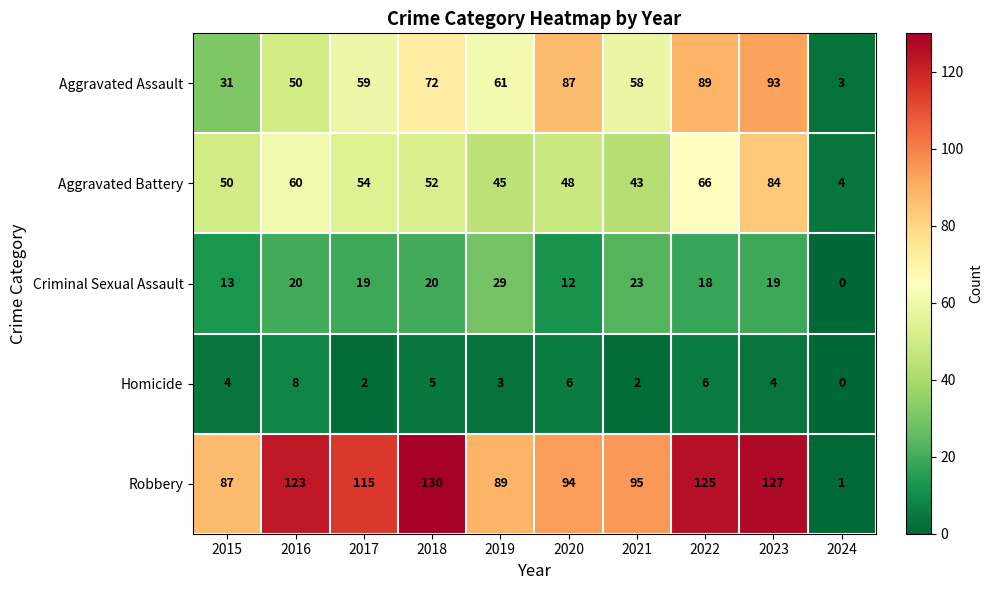

Which label corresponds to the largest value in the chart?

2018